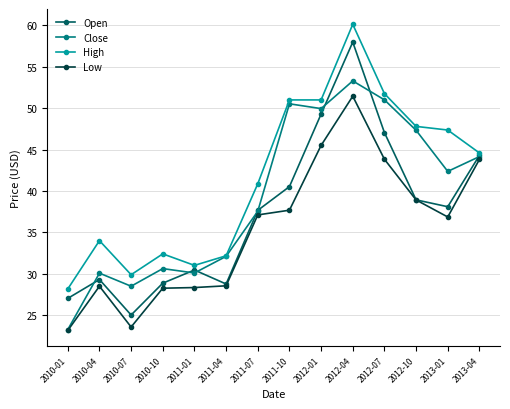

Is the value of Low at 2010-04 greater than the value of Close at 2012-04?

No